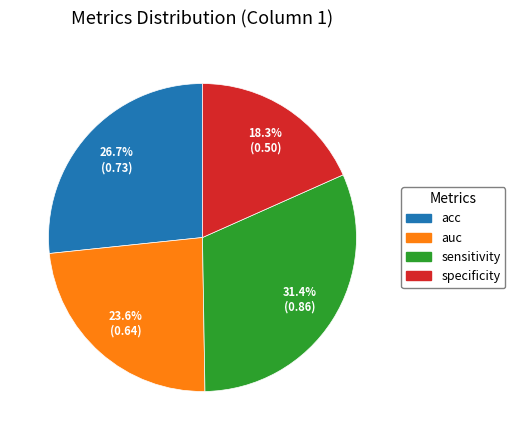

To the nearest percent, what portion does sensitivity represent?

31%